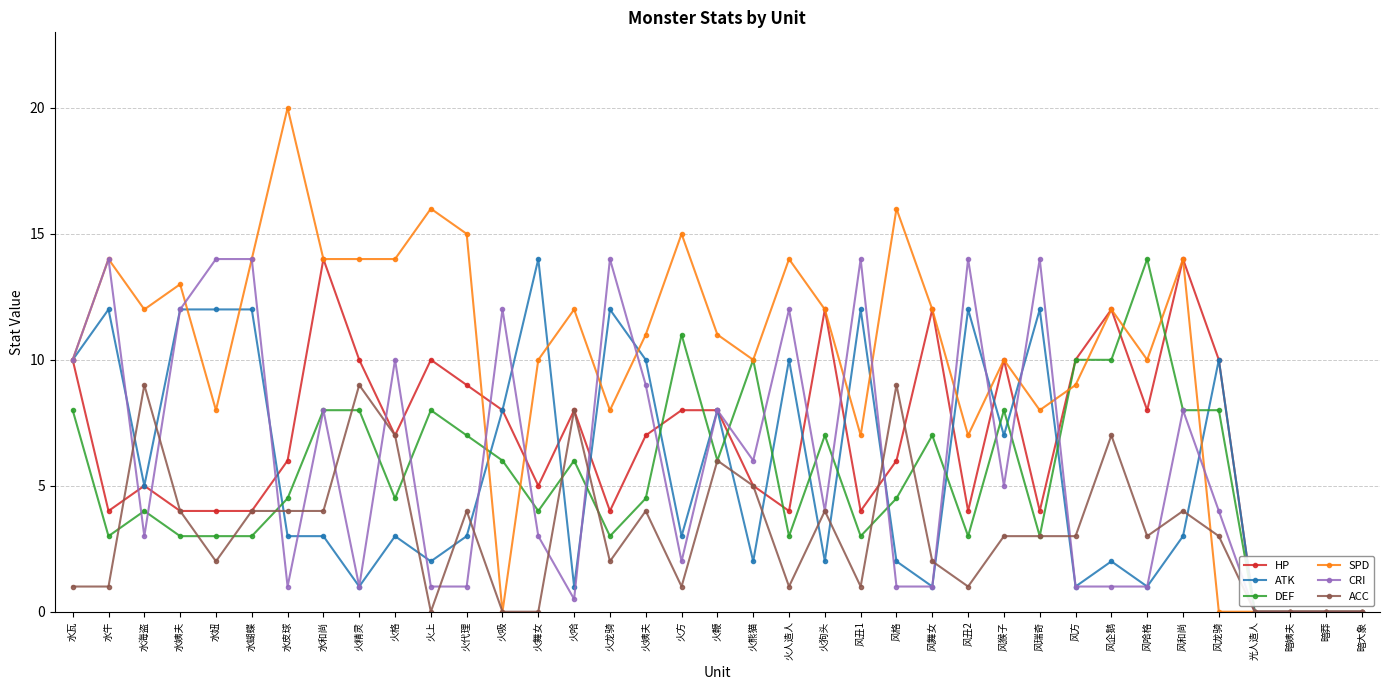

Which series has the largest total across all categories?

SPD